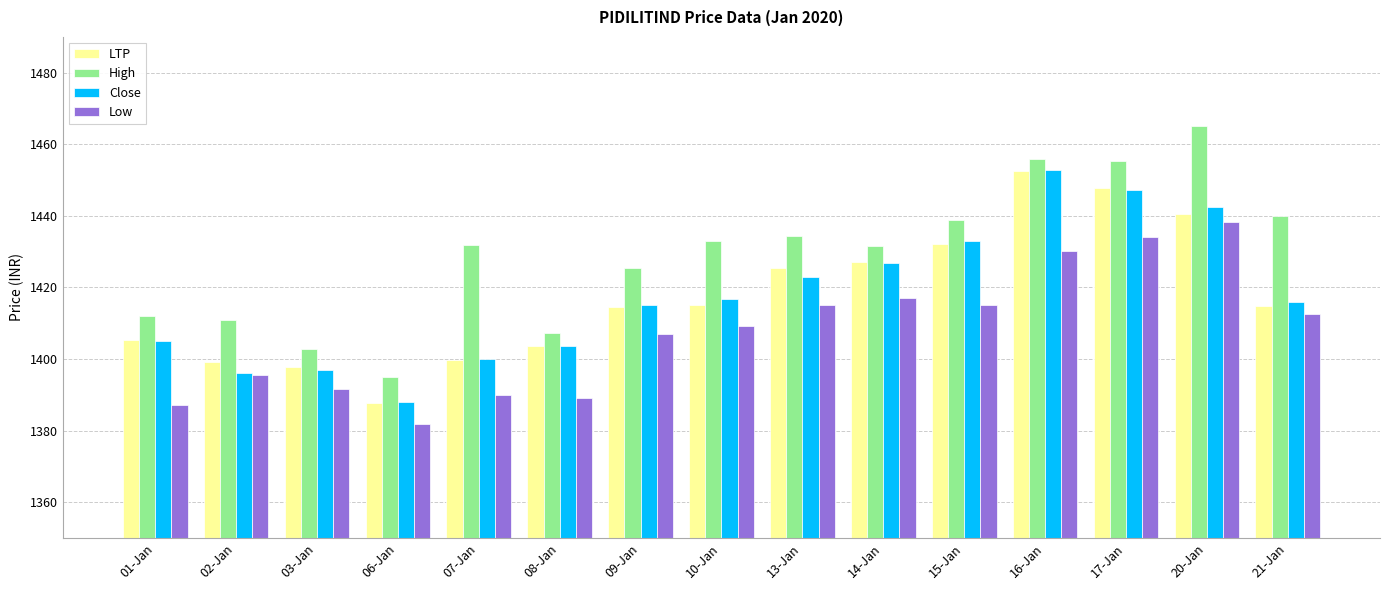

What is the total value across all series at 16-Jan?

5791.6